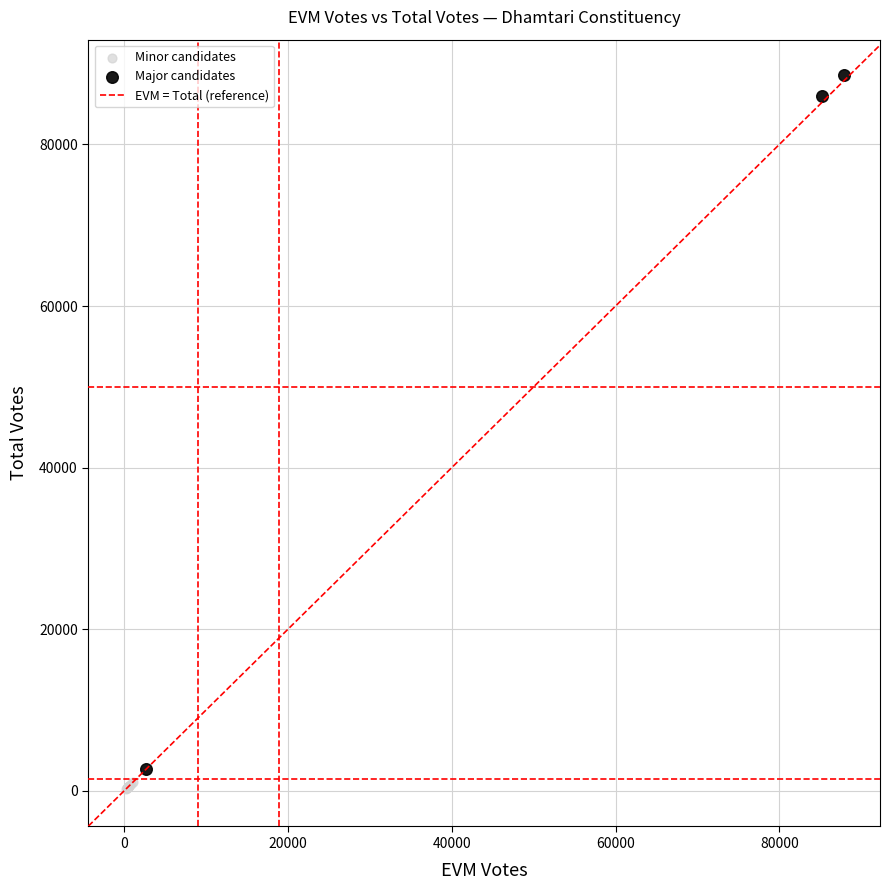

Which series contains the highest Y value?

Major candidates